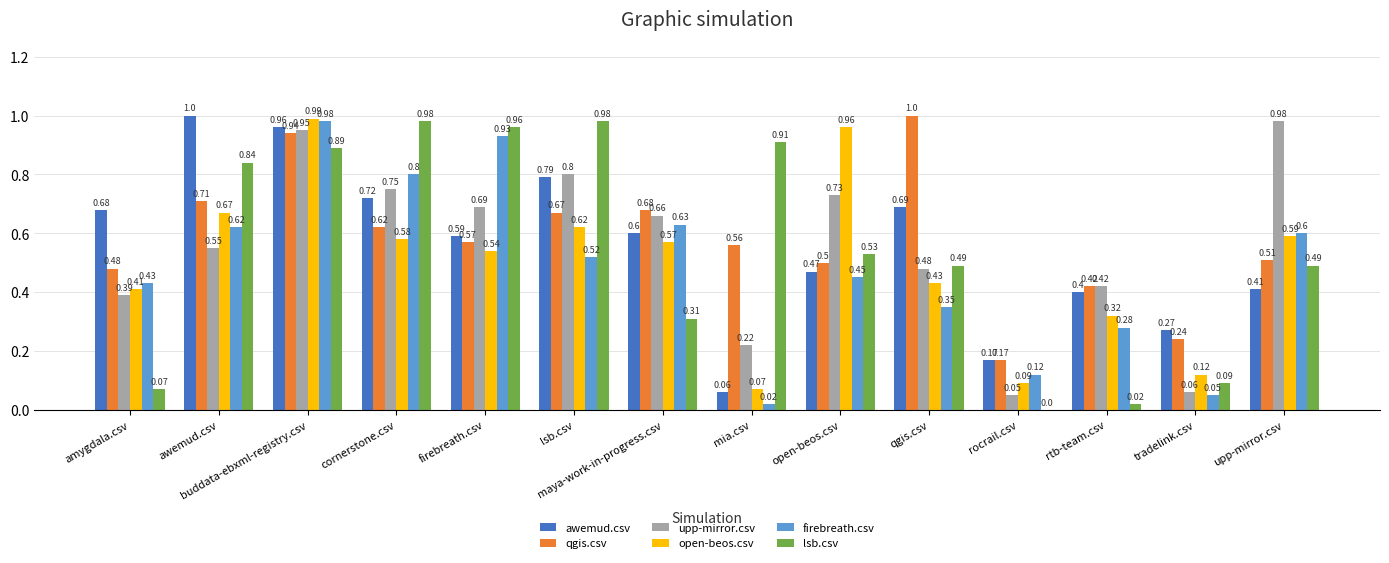

Where is lsb.csv nearest to the value 0?

rocrail.csv